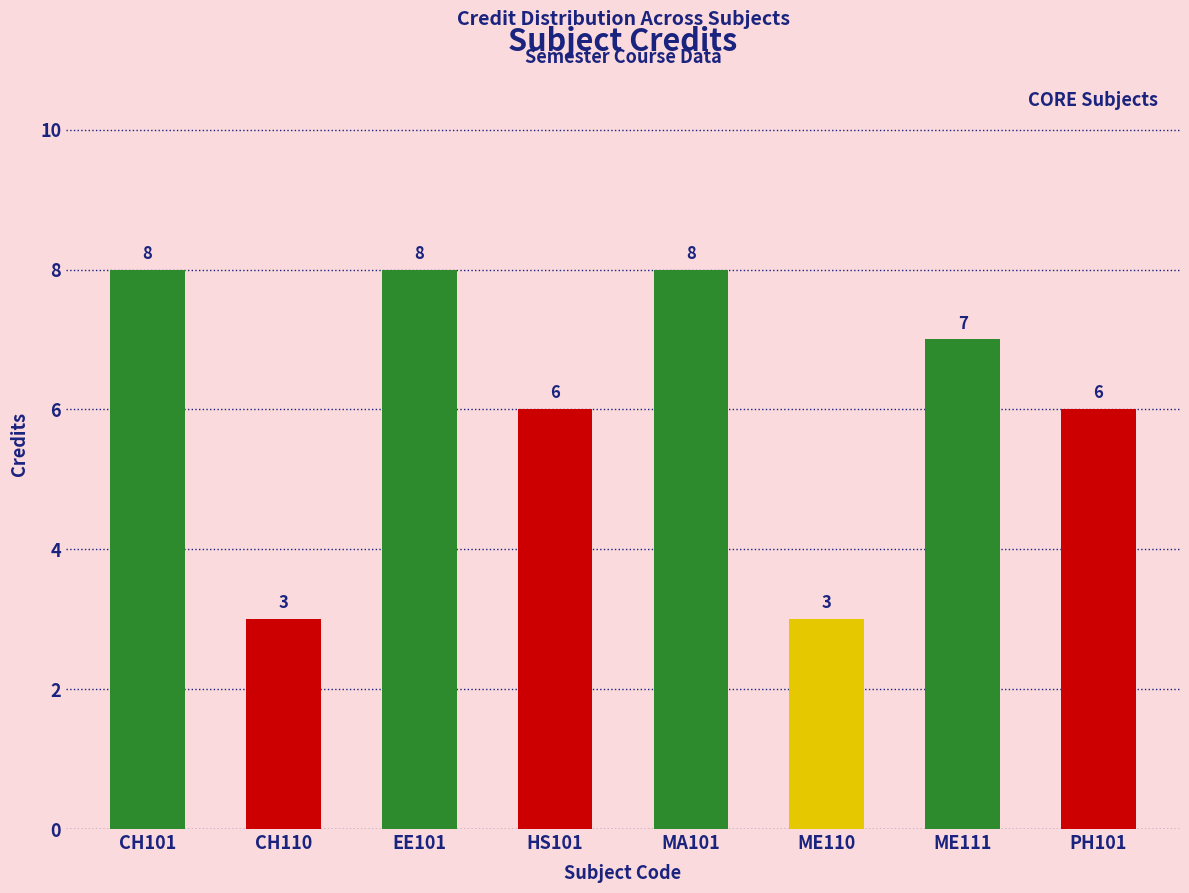

Reading right to left, extract all data points from this chart.

6	7	3	8	6	8	3	8